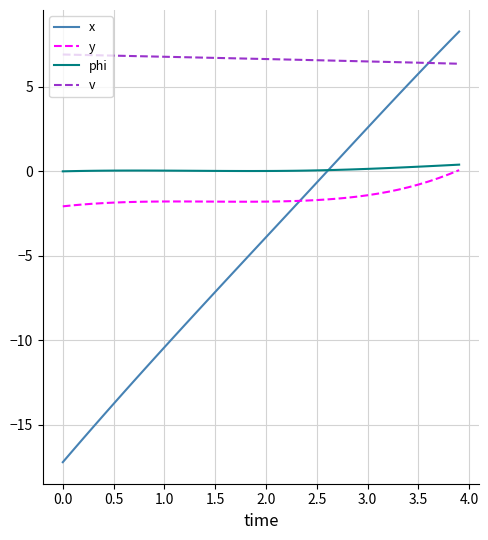

What is the greatest value displayed?

8.3